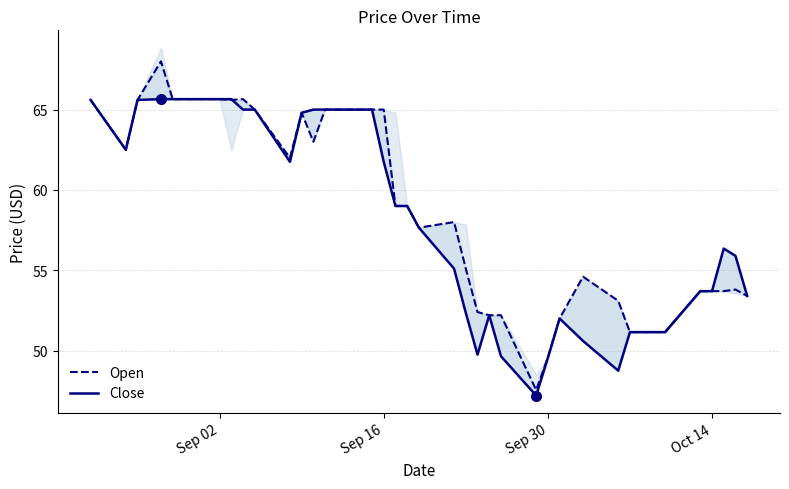

True or false: Open and Close cross at least once.

True